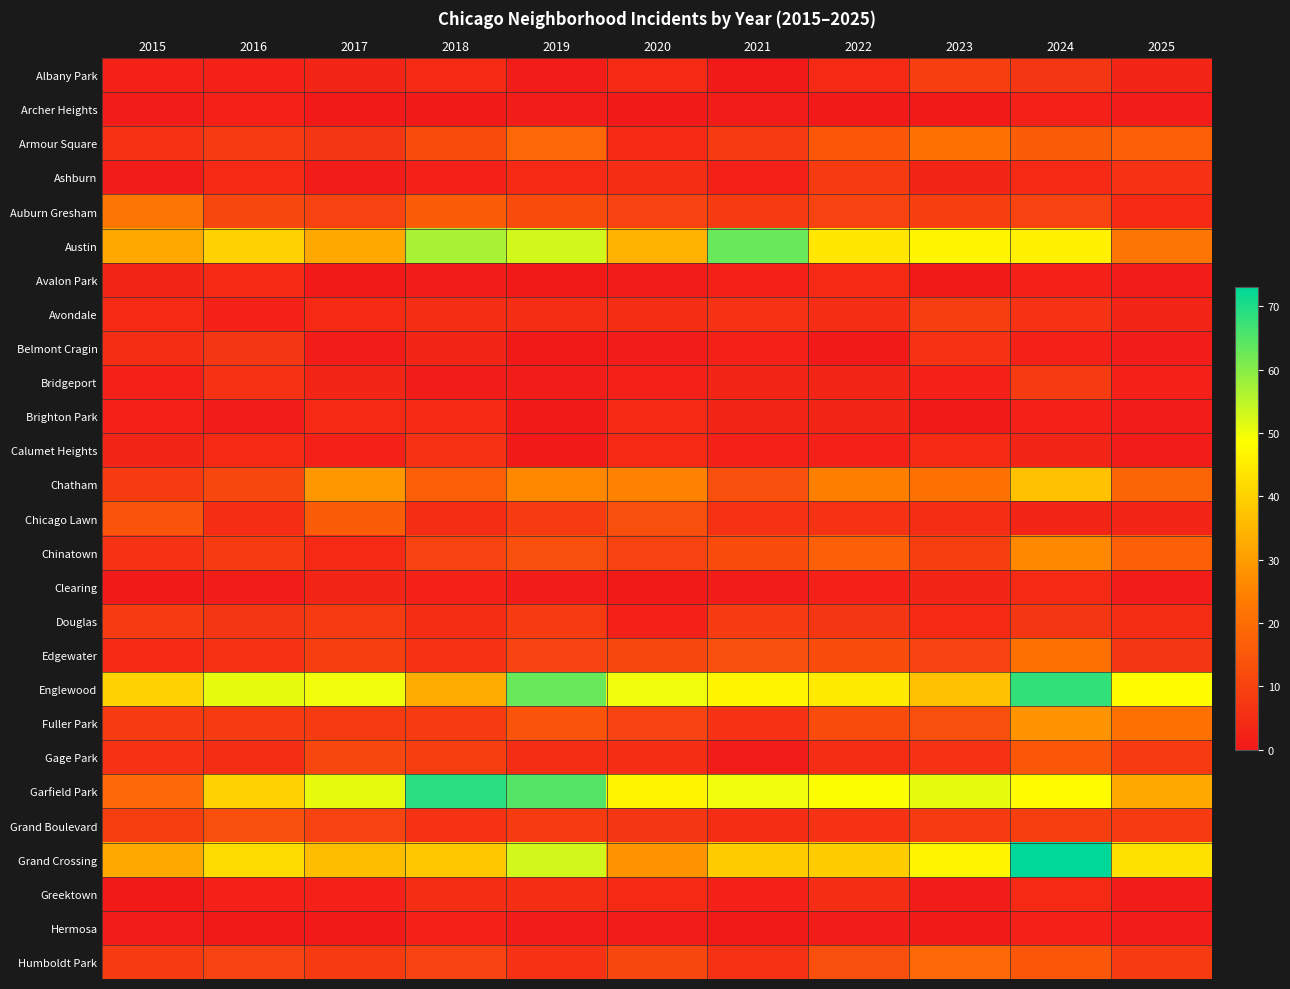

What is the total value across all series at 2025?

283